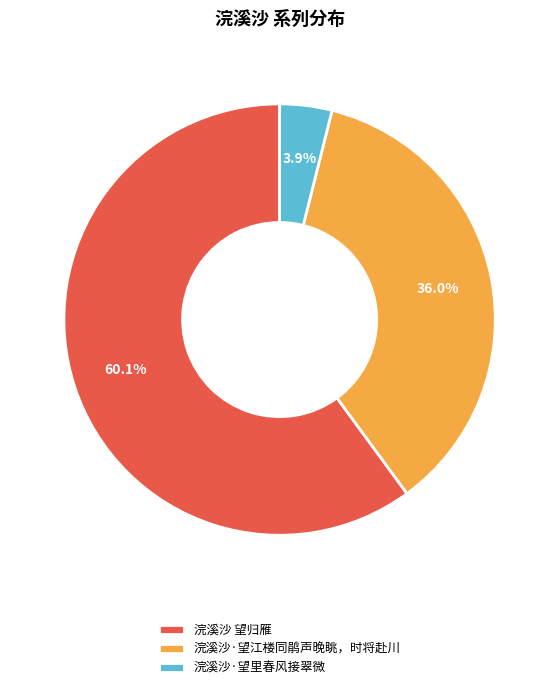

Between 浣溪沙·望江楼同鹃声晚眺，时将赴川 and 浣溪沙 望归雁, which is larger?

浣溪沙 望归雁